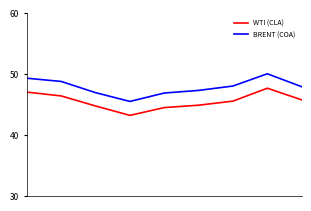

Which series has the largest total across all categories?

BRENT (COA)